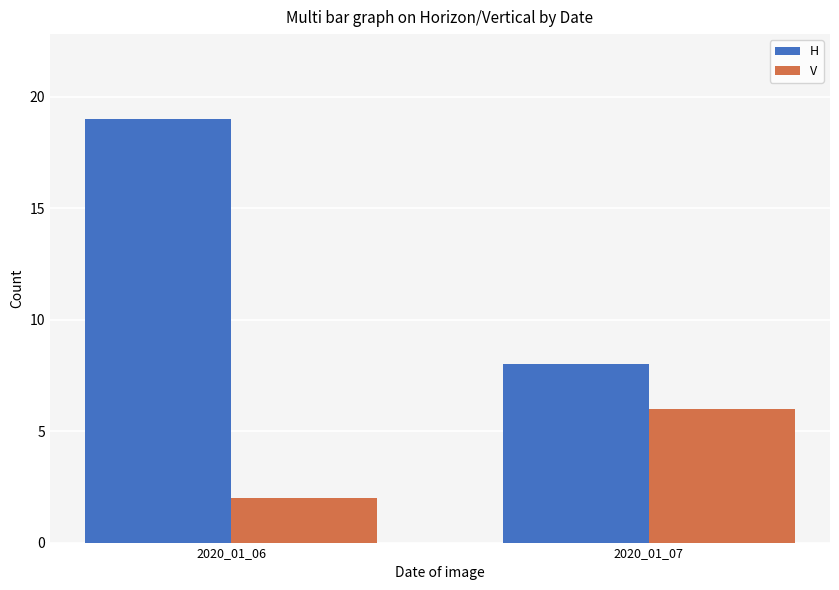

Where is V nearest to the value 4?

2020_01_06